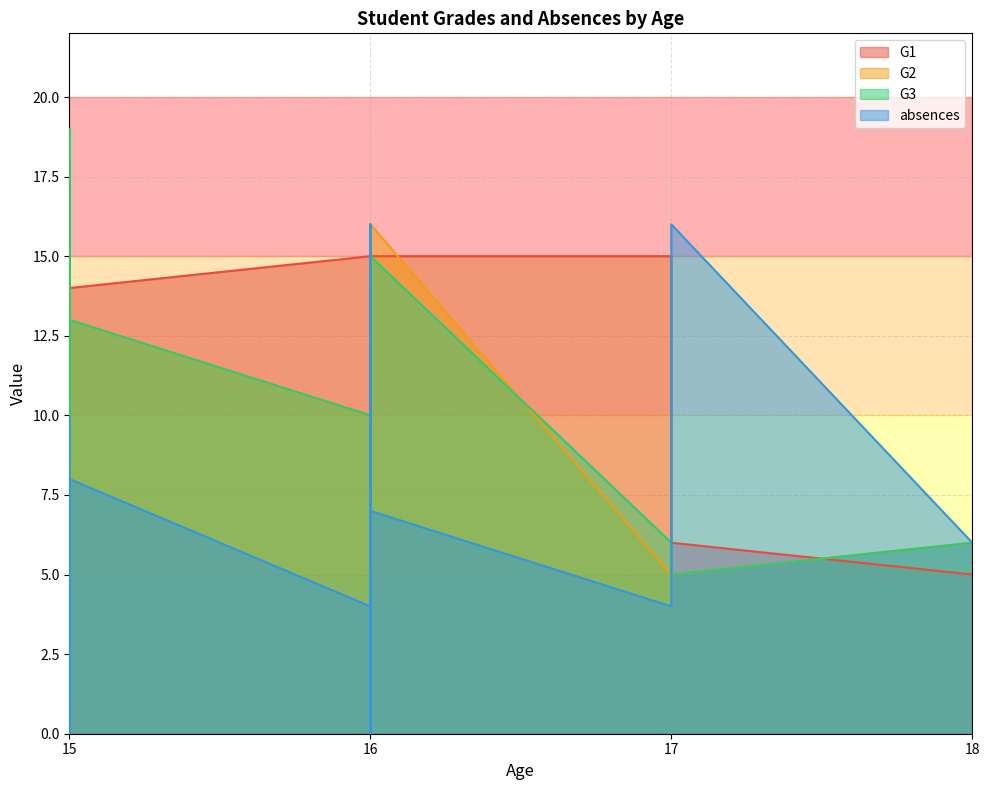

Which series has the largest range (max minus min)?

absences